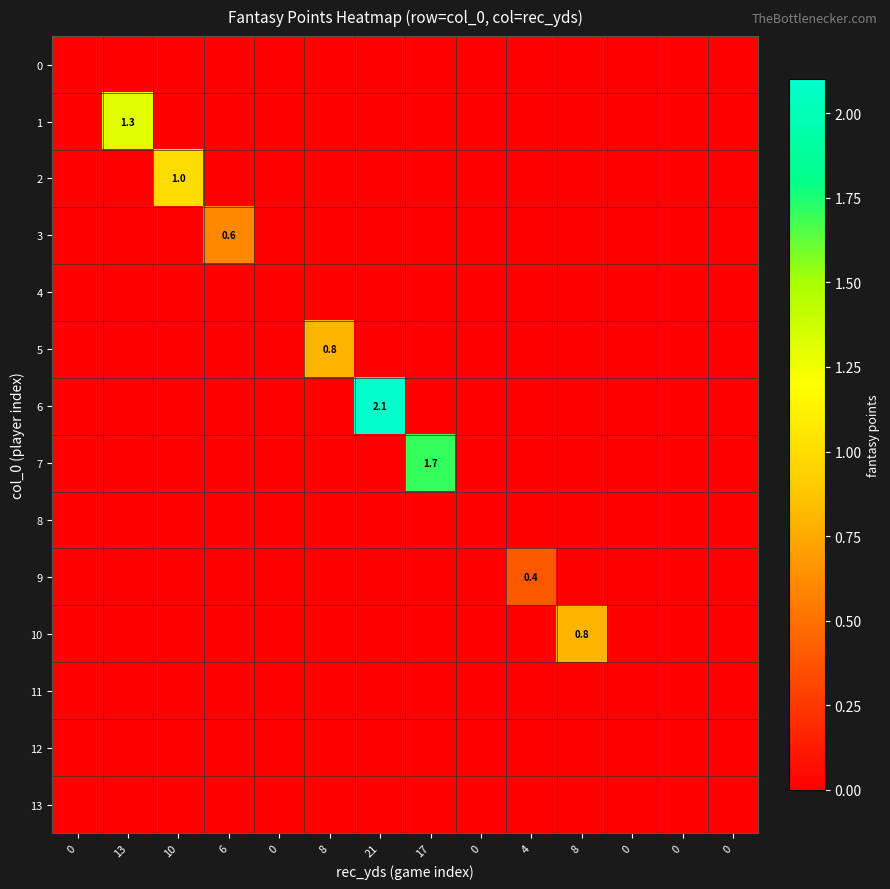

Which series has the largest total across all categories?

6